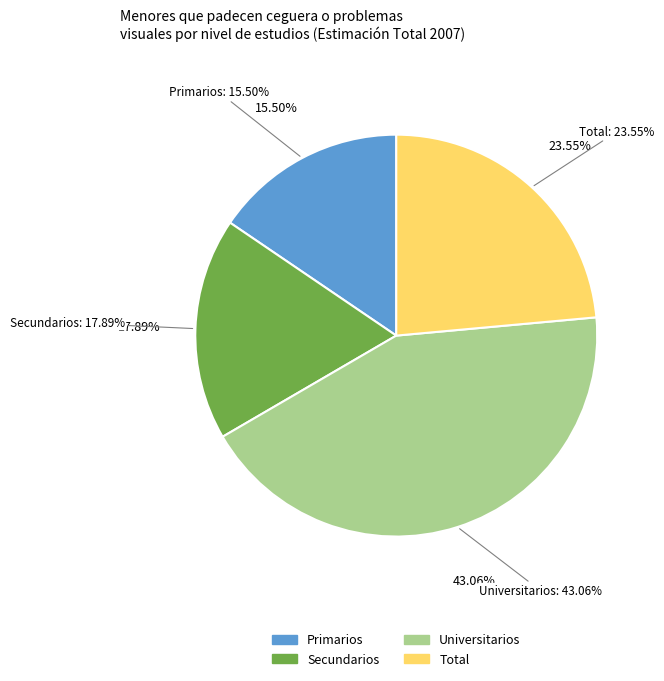

Count the number of slices in the pie.

4